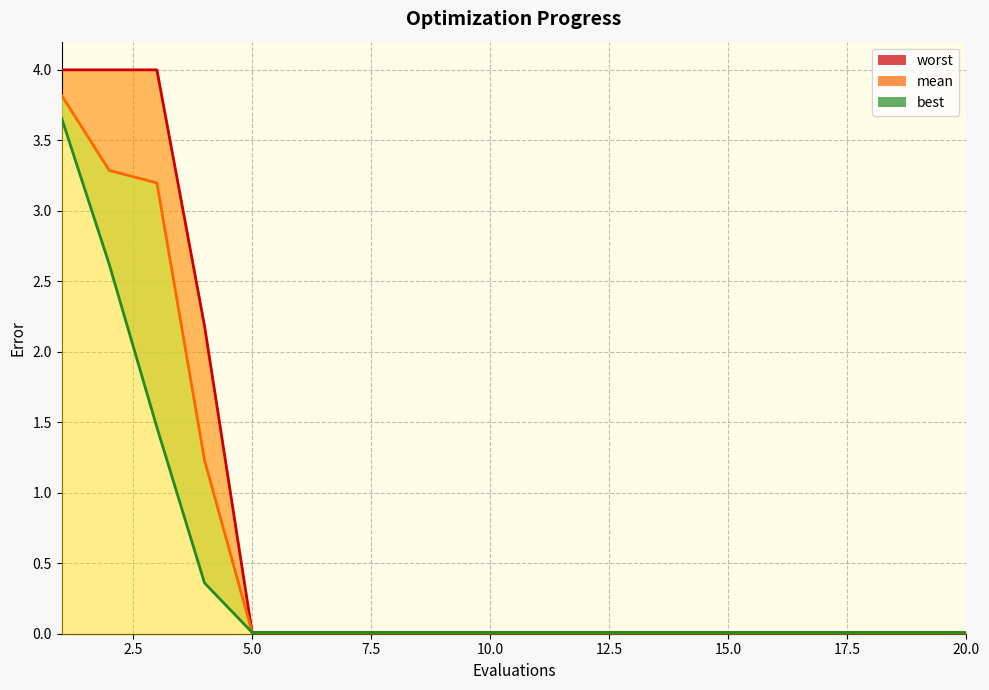

Is the value of best_line at 17.5 greater than the value of worst_line at 12?

No